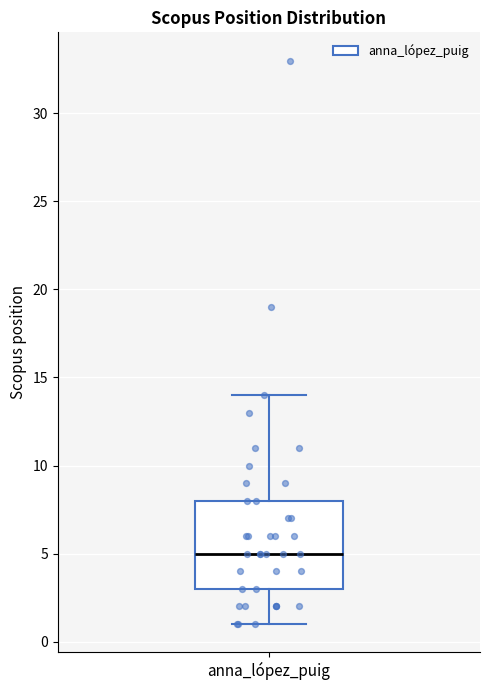

Transcribe this box plot: give where the median line is, the range the box spans, and where the two whiskers end, as read against the y-axis. The values are not printed on the chart, so give them approximately, as read against the axis.

median 5, box 3 to 8, whiskers 1 to 14